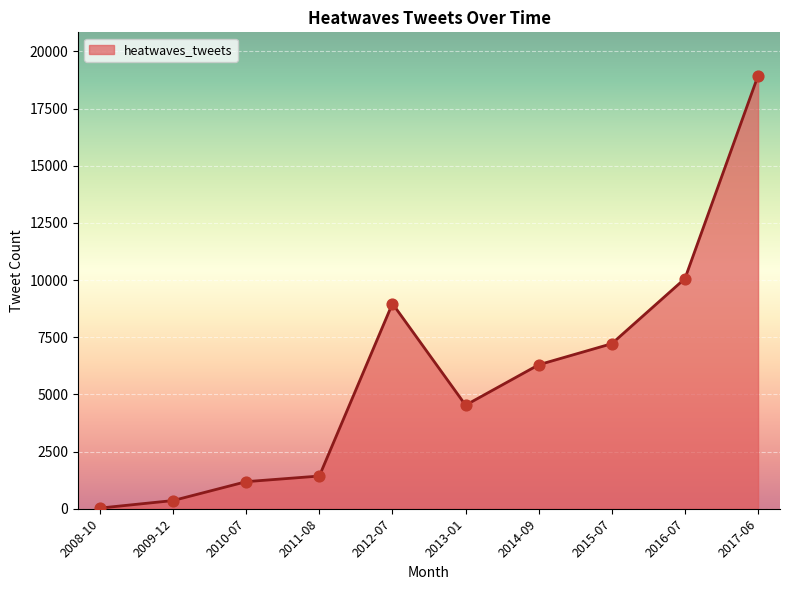

Which has a higher value, 2009-12 or 2010-07?

2010-07